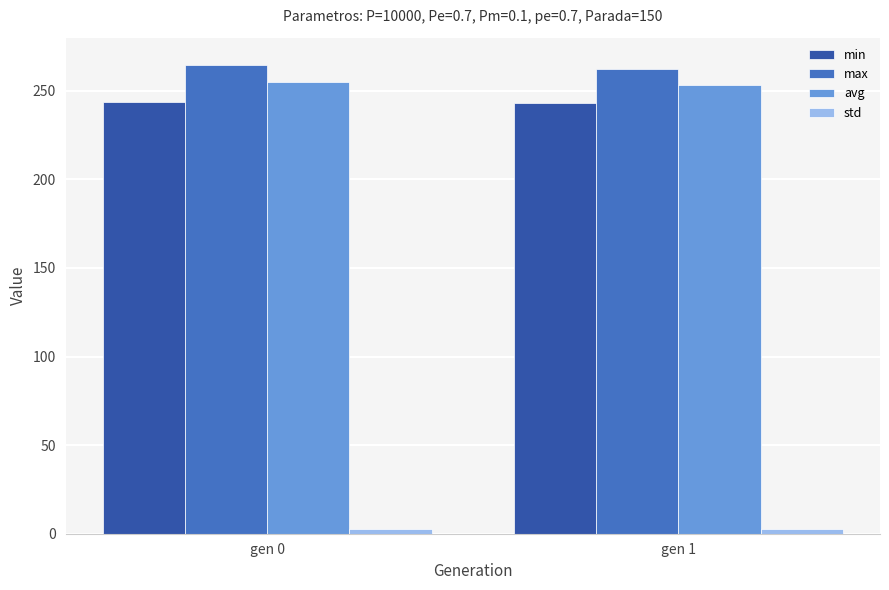

Is the value of avg at gen 1 greater than the value of max at gen 0?

No